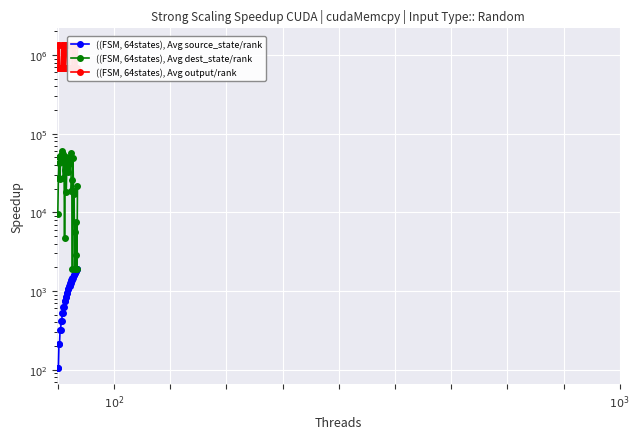

True or false: ((FSM, 64states), Avg source_state/rank and ((FSM, 64states), Avg output/rank cross at least once.

False